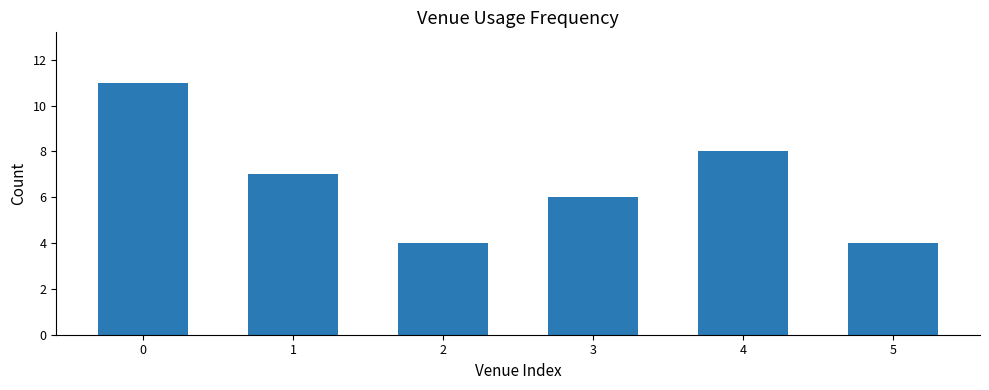

True or false: the data shows 20 at 0.

False